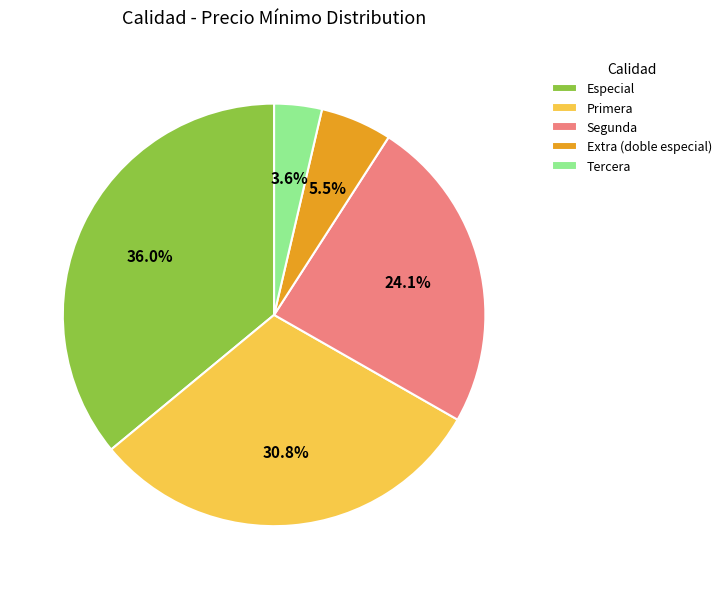

Approximately how many times larger is the value at Primera compared to Especial?

0.9